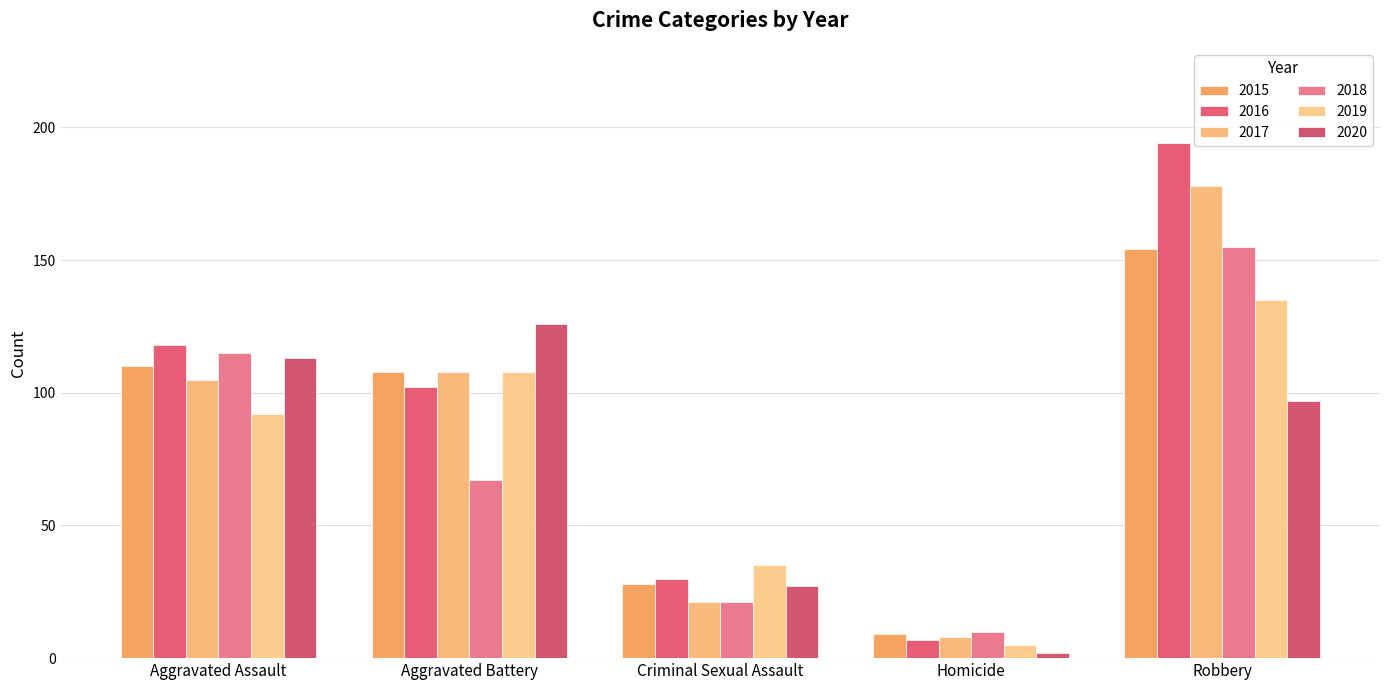

At Robbery, list the series in order from smallest to largest.

2020, 2019, 2015, 2018, 2017, 2016